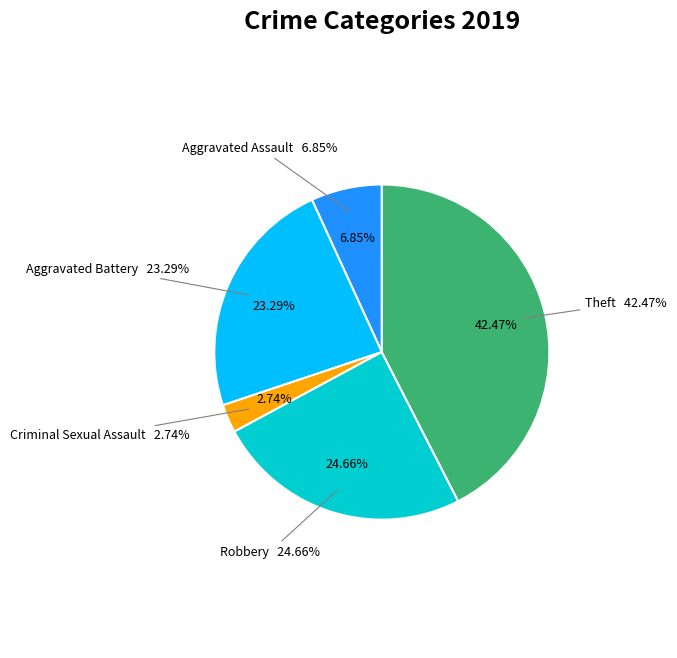

Combined, what portion of the pie is Homicide and Robbery?

24.7%